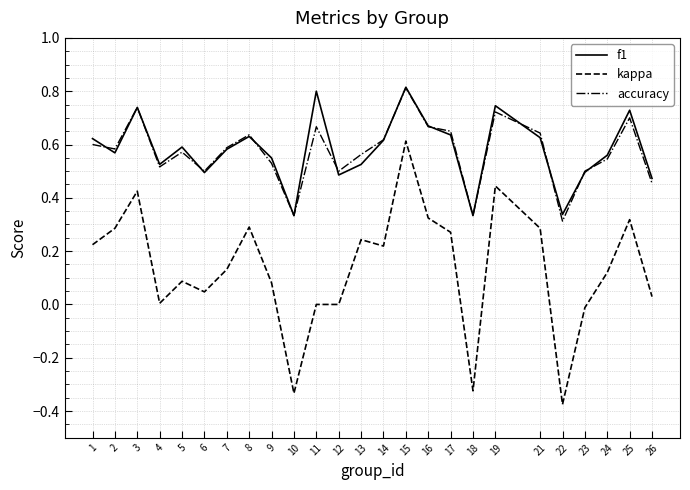

What is the maximum value shown in the chart?

0.8